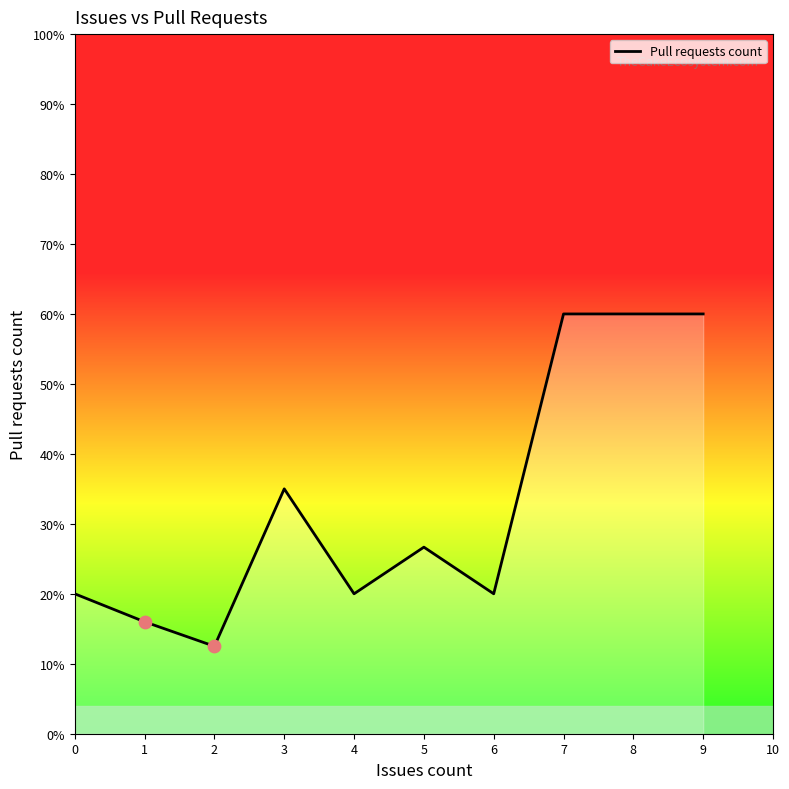

Which has a higher value, 1 or 2?

1